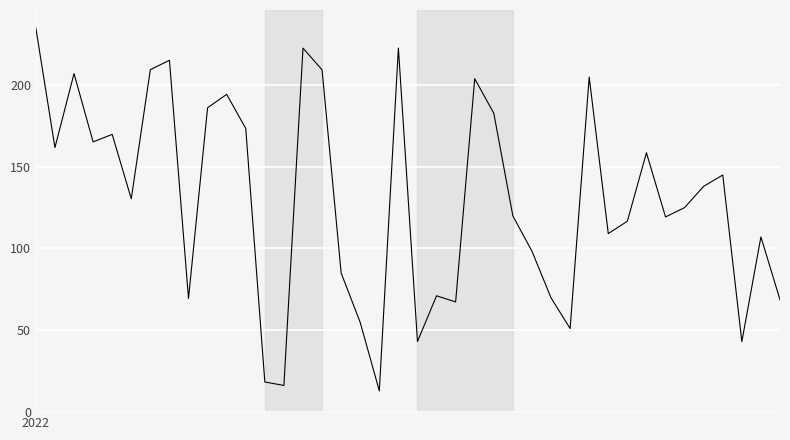

What is the maximum value shown in the chart?

234.5